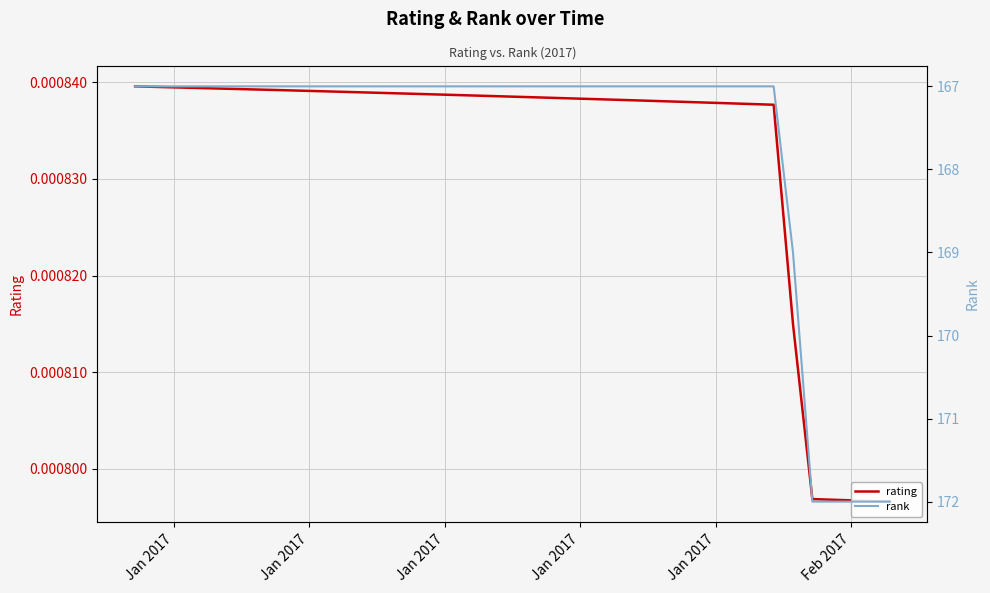

List the series in order of their peak value, lowest first.

rating, rank